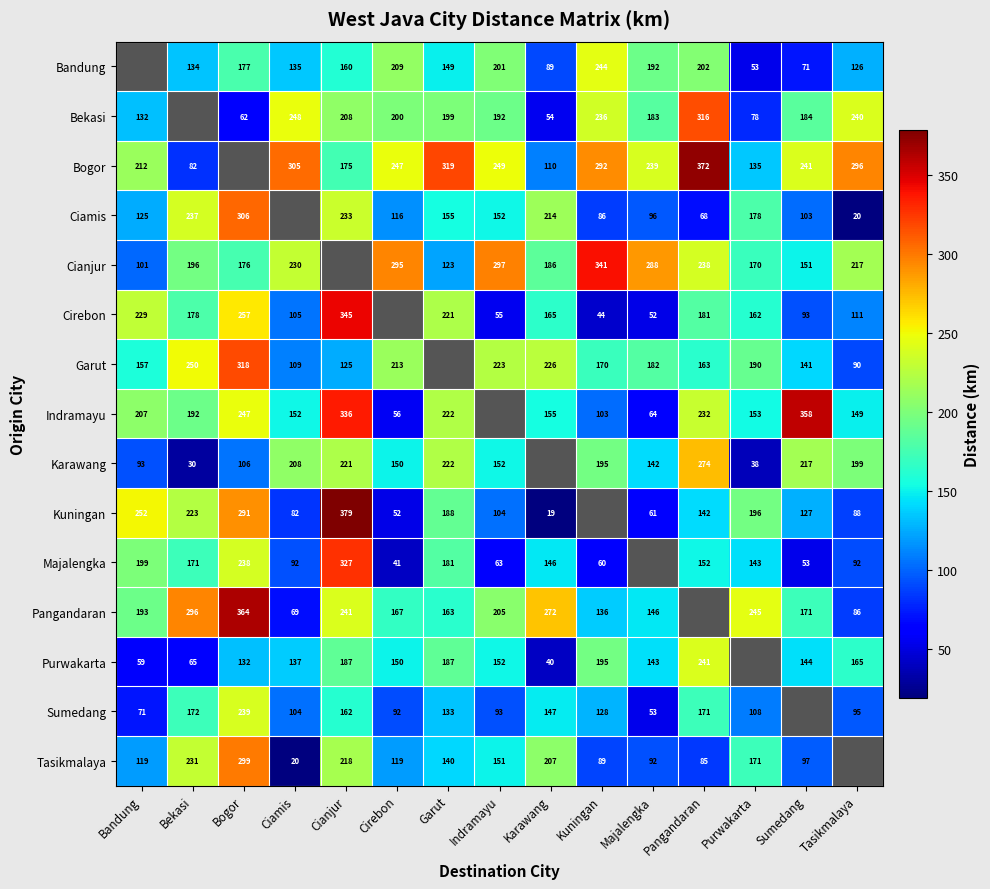

Is the value of Karawang at Pangandaran greater than the value of Sumedang at Cianjur?

Yes